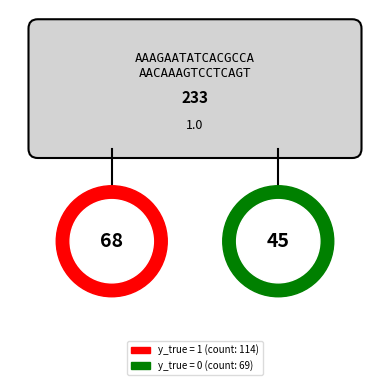

To the nearest percent, what is the average slice percentage?

50%